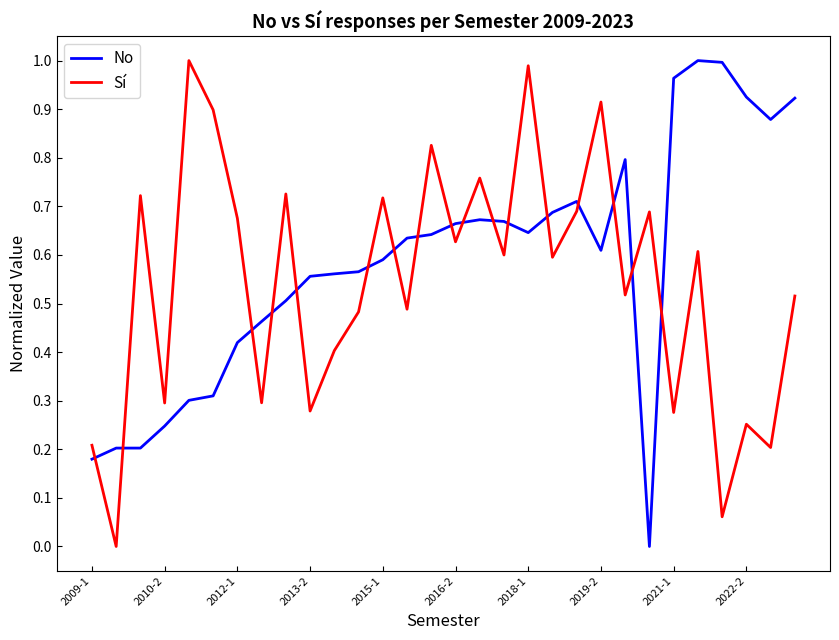

How many intersections are there between No and Sí?

17